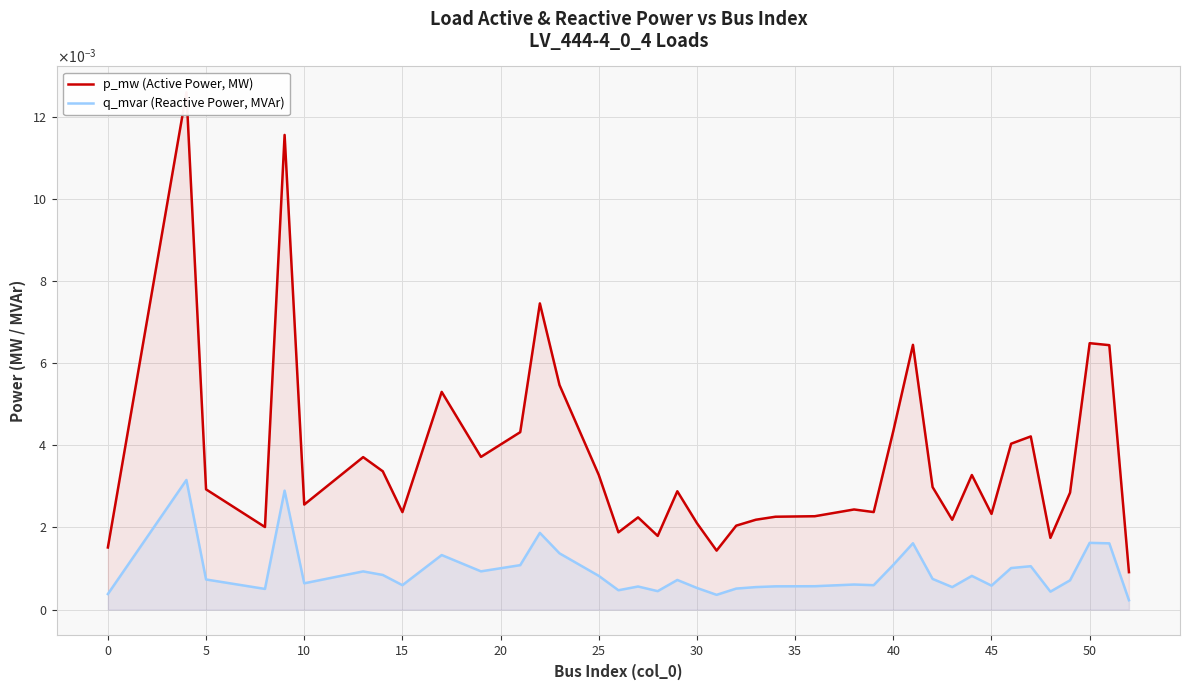

At 45, list the series in order from largest to smallest.

p_mw (Active Power, MW), q_mvar (Reactive Power, MVAr)